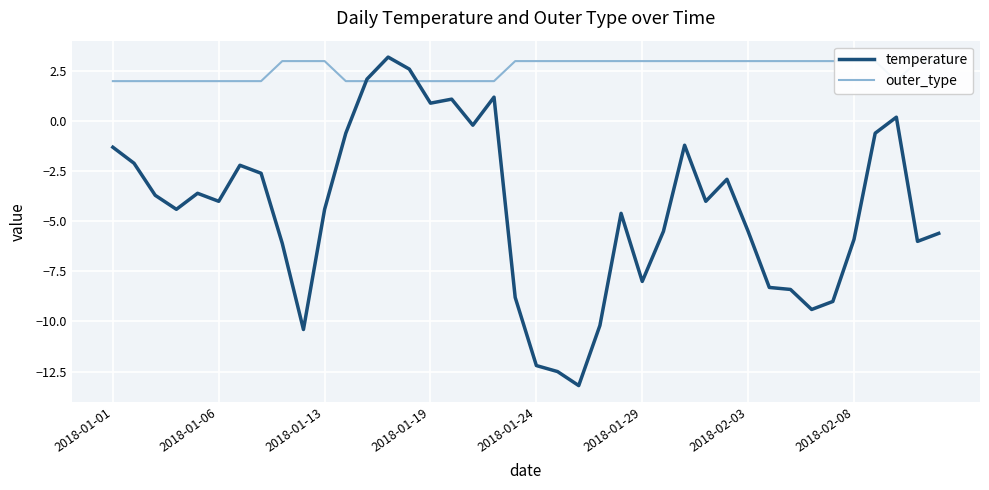

What is the value of the temperature point at the 9th from the left?

-6.1